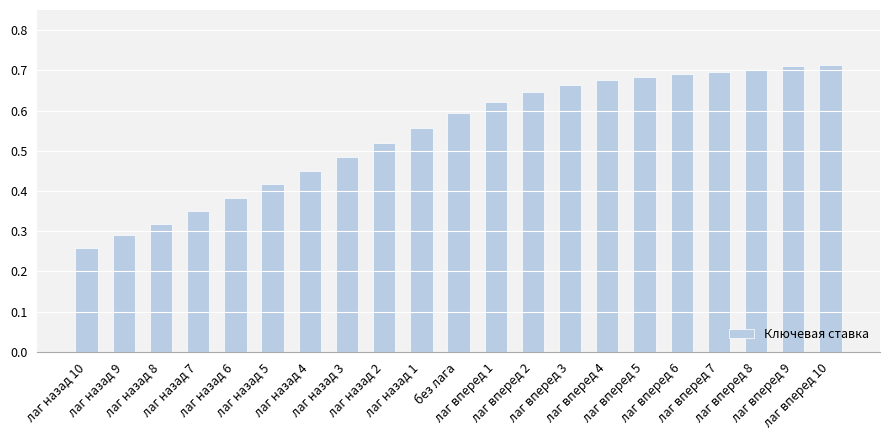

What is the sum of all values?

11.4